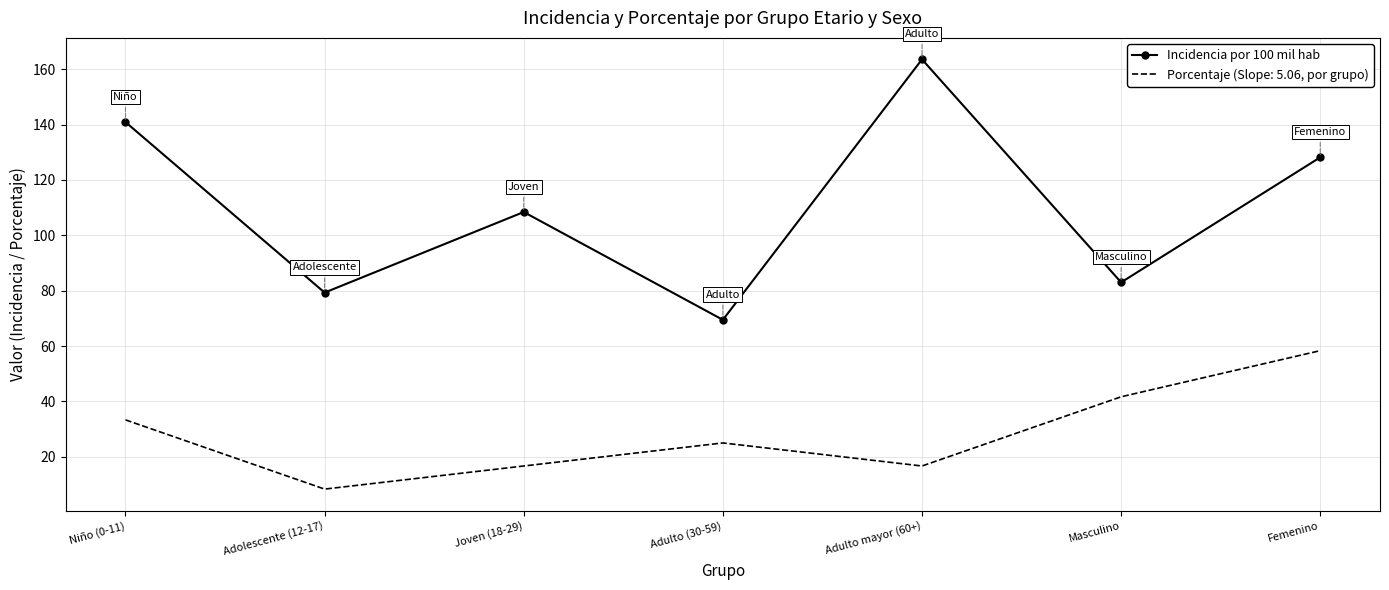

What is the minimum value shown in the chart?

8.3